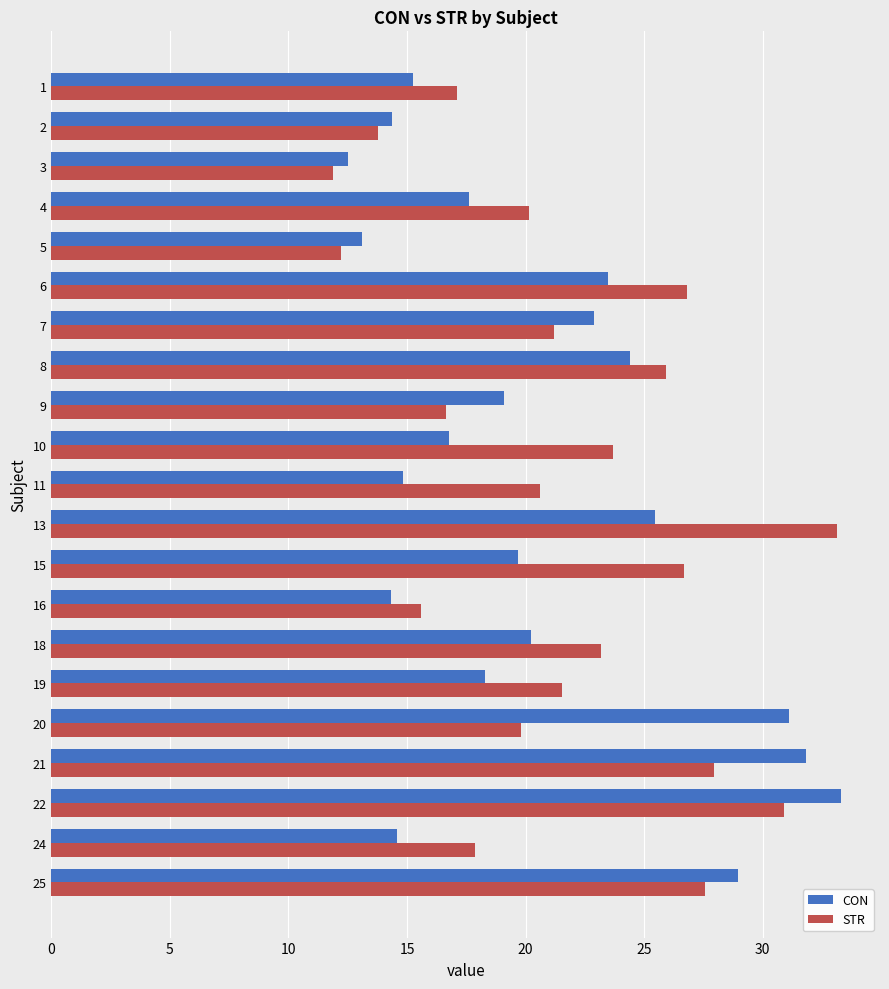

List the series in order of their overall mean, lowest first.

CON, STR